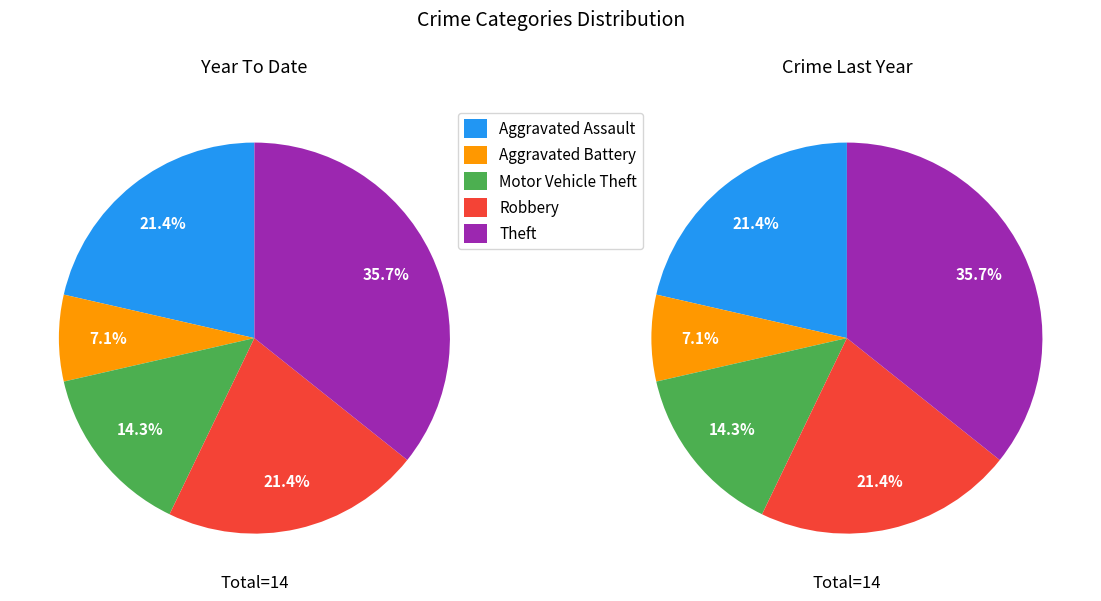

What portion of the pie excludes Aggravated Battery?

92.9%